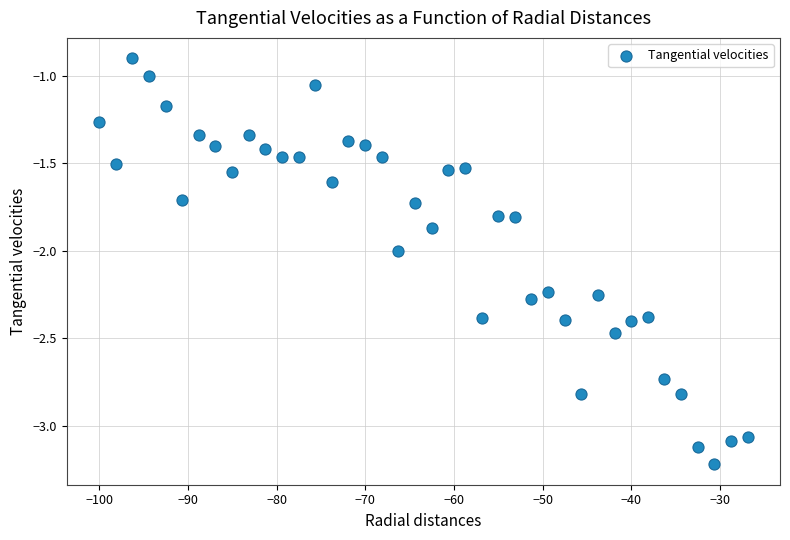

What is the range of X values (max minus min)?

73.1